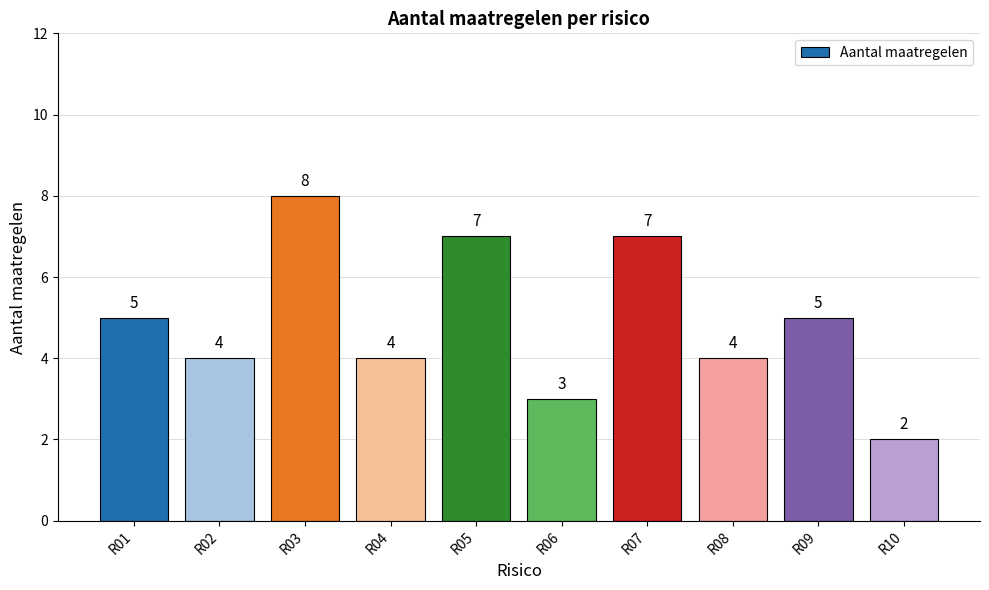

True or false: the data shows 1 at R10.

False